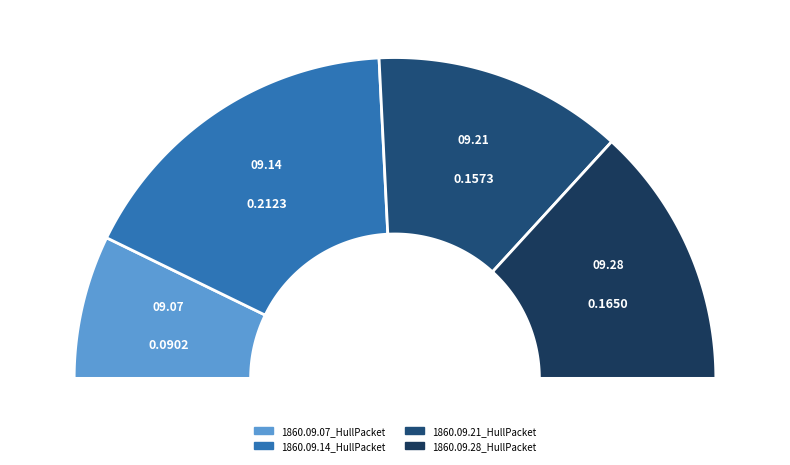

What percentage is NOT represented by 1860.09.21_HullPacket?

74.8%